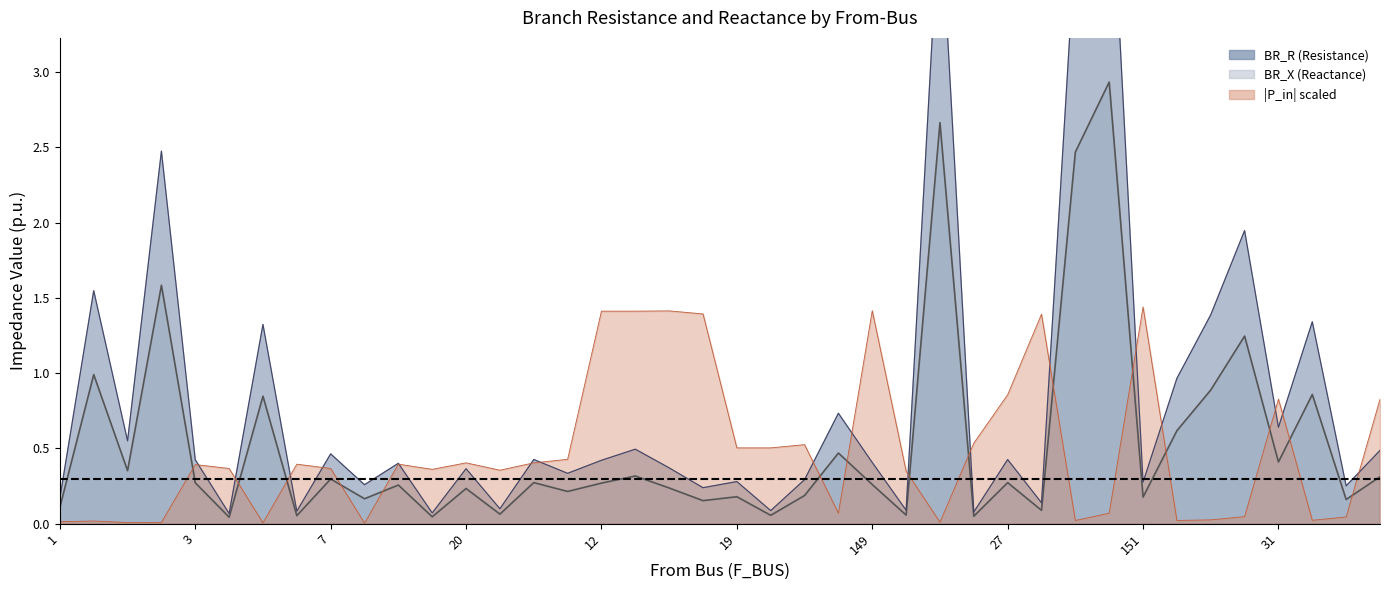

Does the chart display data point markers on the line(s)?

No